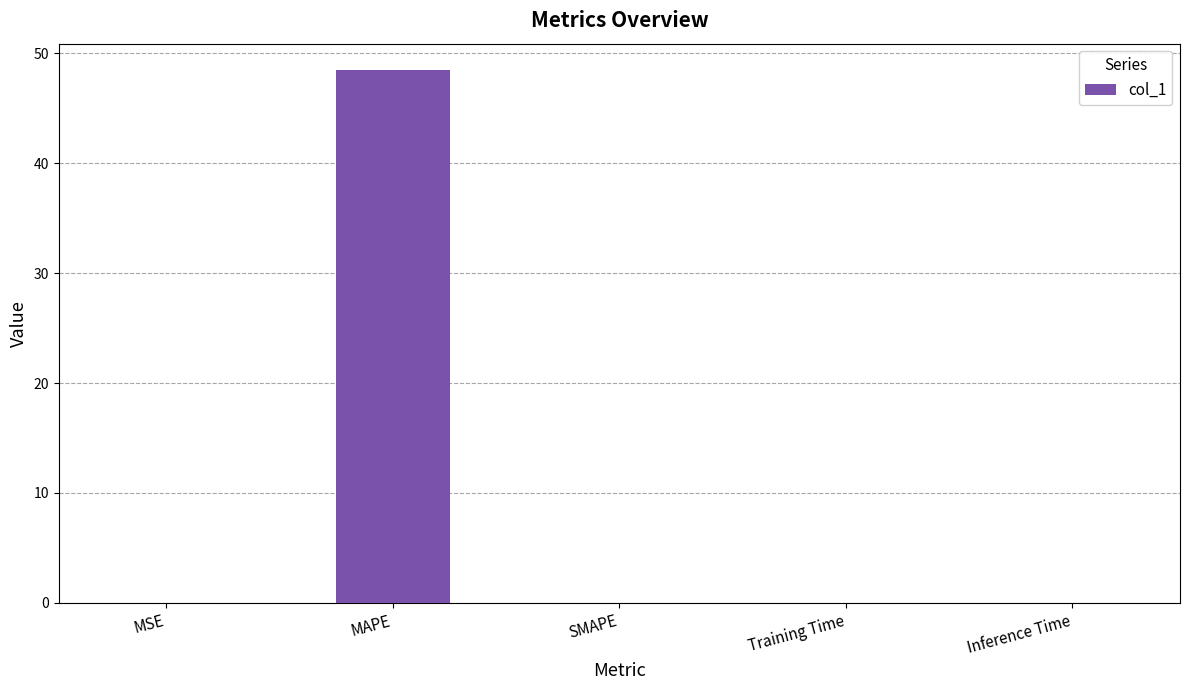

How many data points does each series have?

5